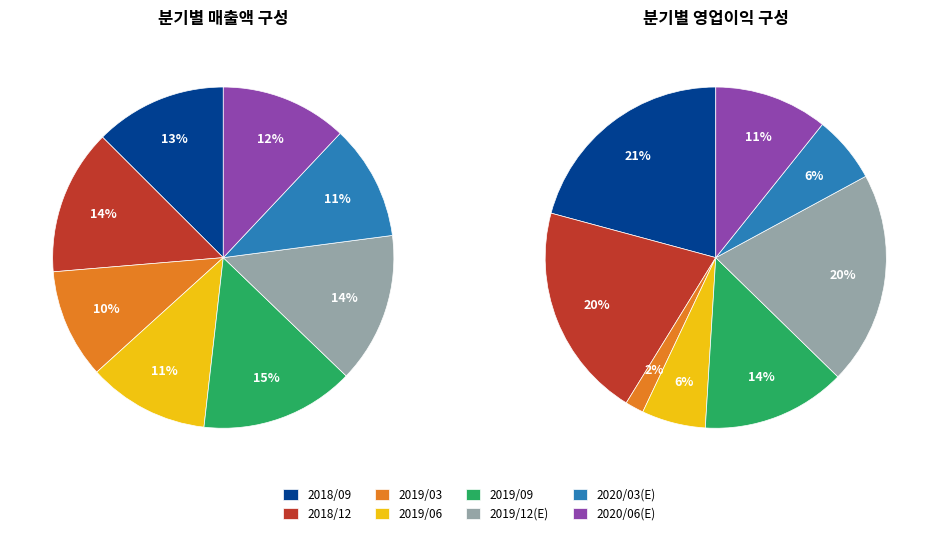

To the nearest percent, what portion does 2020/06(E) represent?

12%